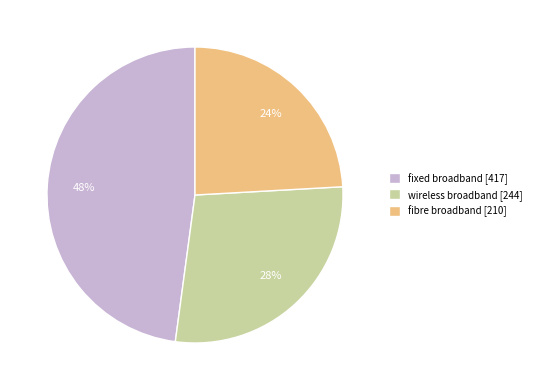

Count the number of slices in the pie.

3